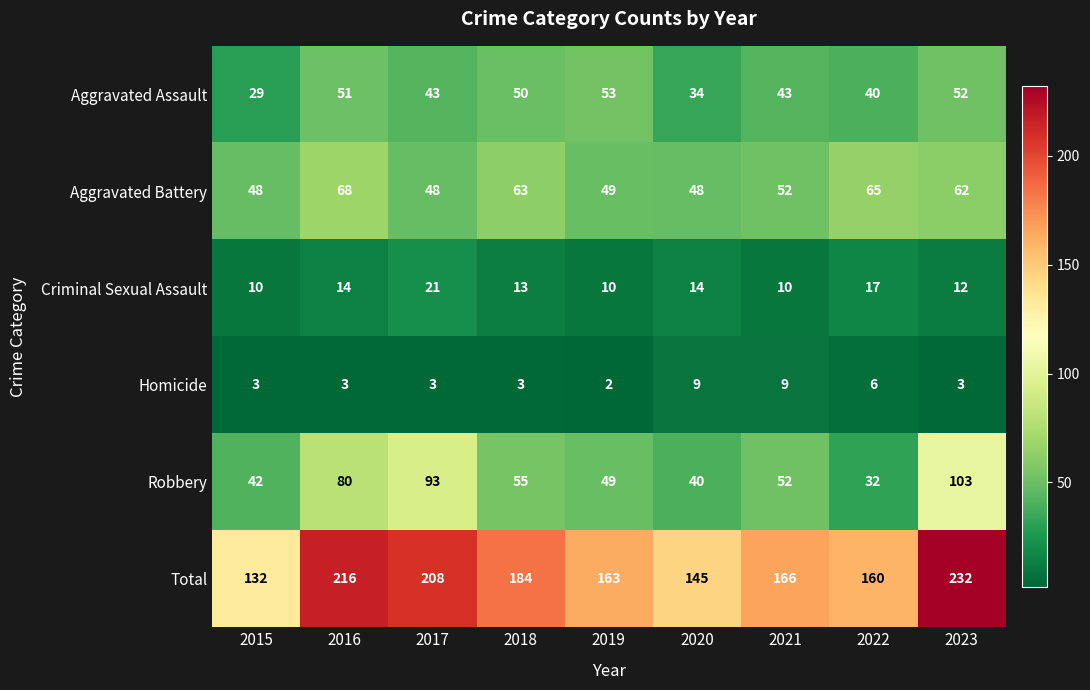

At which label is Total closest to 182?

2018